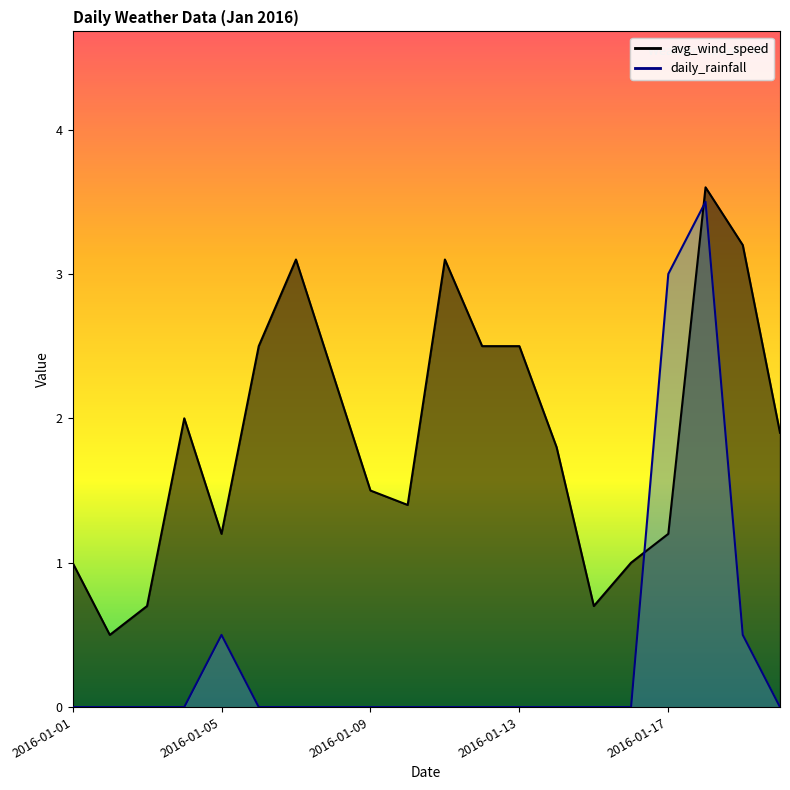

How many interior local valleys does the avg_wind_speed series have?

4